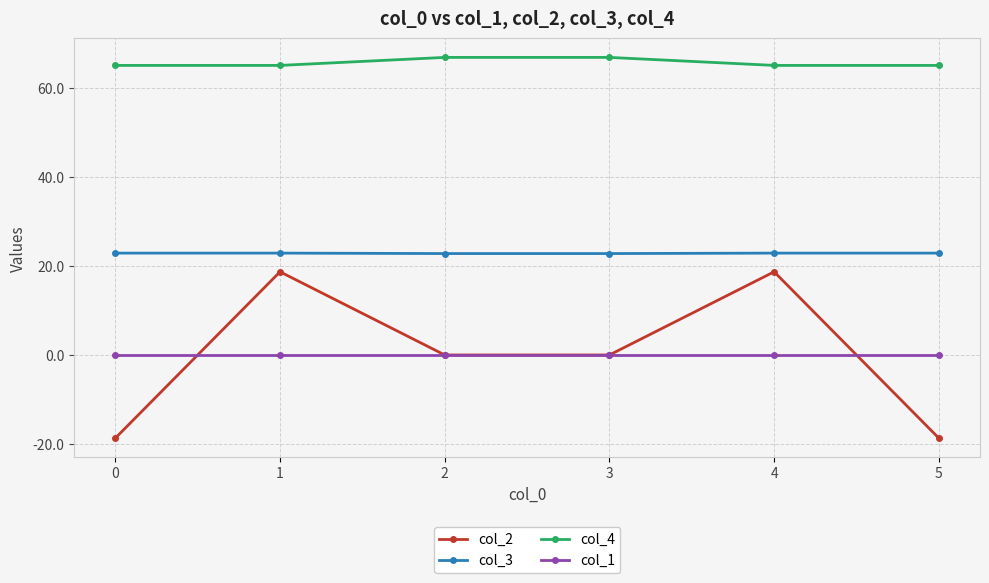

What are all the series names shown in the legend?

col_2, col_3, col_4, col_1